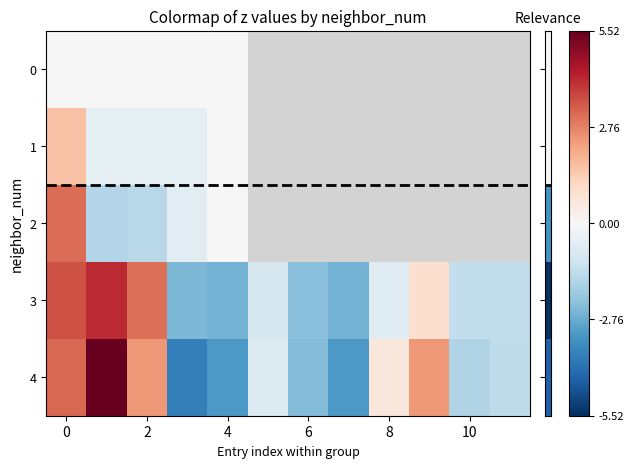

Rank the series by their average value, from lowest to highest.

0, 1, 2, 3, 4